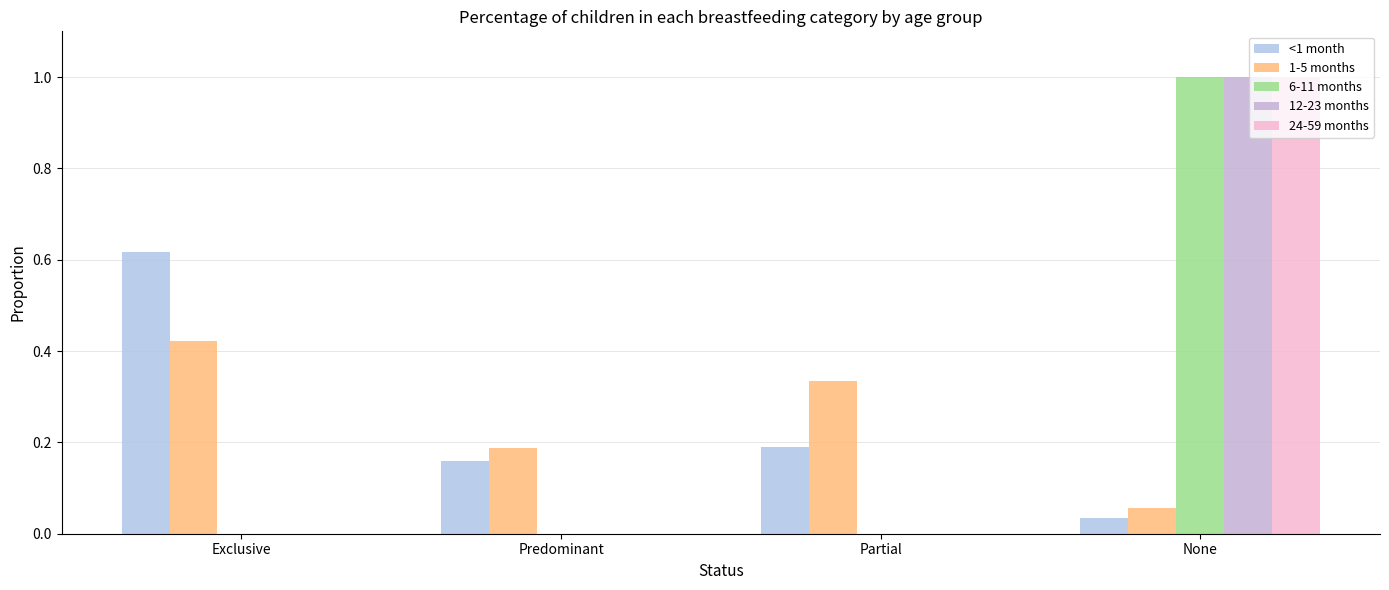

Reading right to left, transcribe all the data shown in this chart.

<1 month: 0.0	0.2	0.2	0.6
1-5 months: 0.1	0.3	0.2	0.4
6-11 months: 1.0	0.0	0.0	0.0
12-23 months: 1.0	0.0	0.0	0.0
24-59 months: 1.0	0.0	0.0	0.0